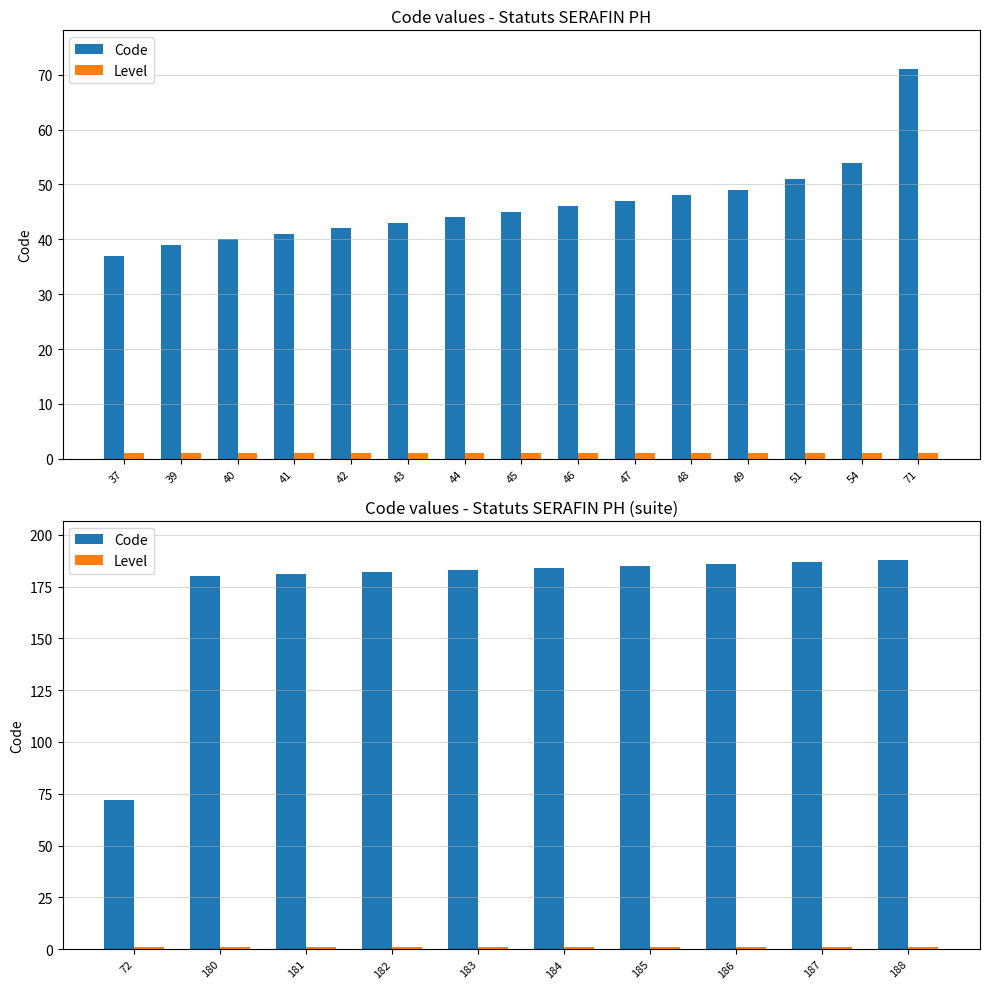

What are all the series names shown in the legend?

Code, Level